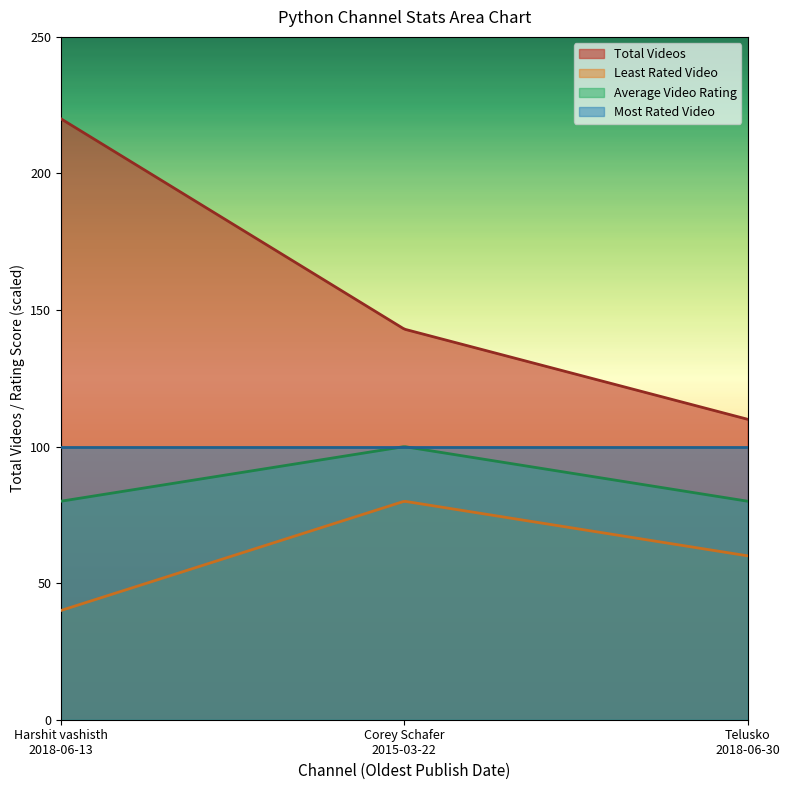

What is the approximate value of Total Videos at Harshit vashisth
2018-06-13?

220.0